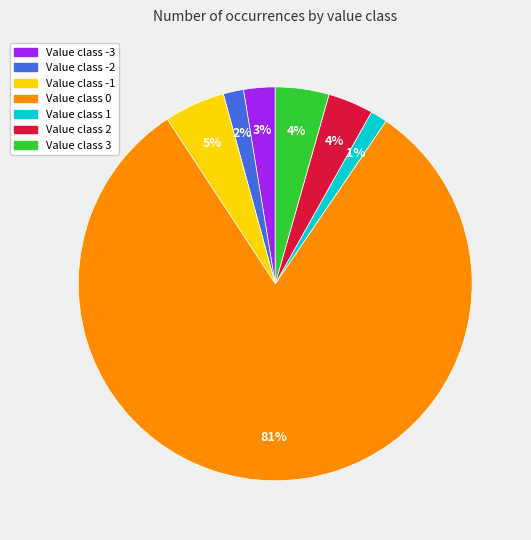

To the nearest percent, what is the difference between the largest and smallest slice percentages?

80%